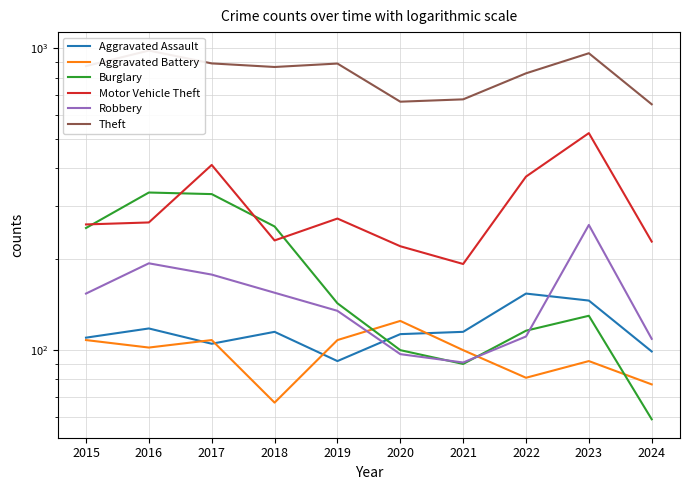

Is it true that Theft equals 964 at 2023?

True